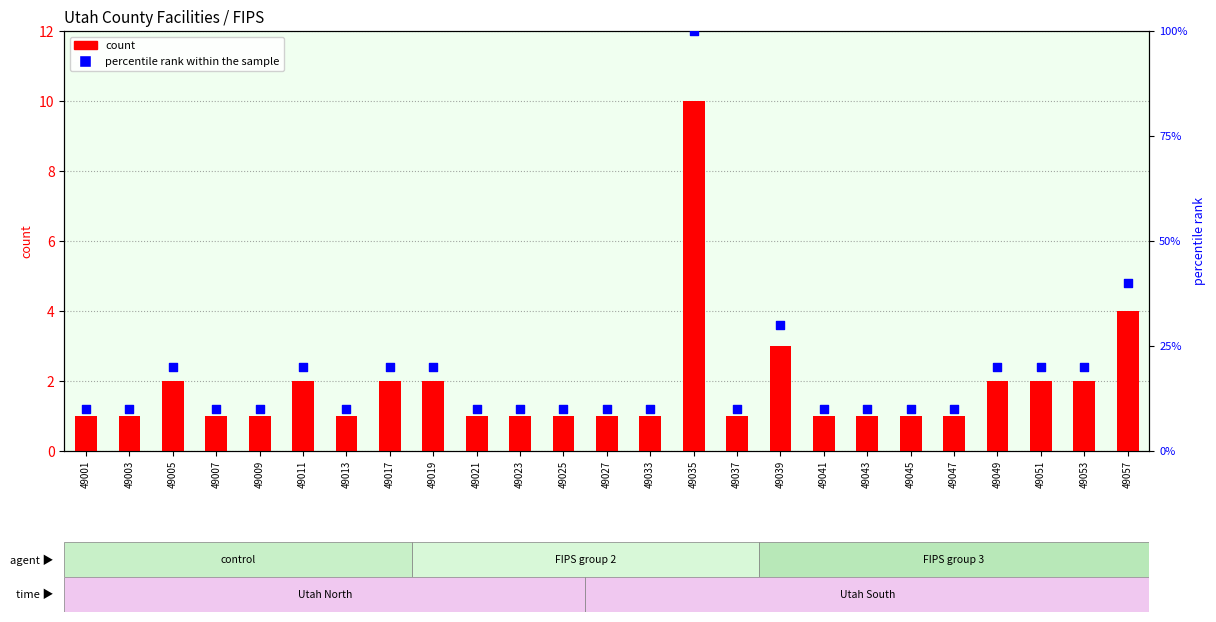

Which series reaches the minimum Y coordinate?

count